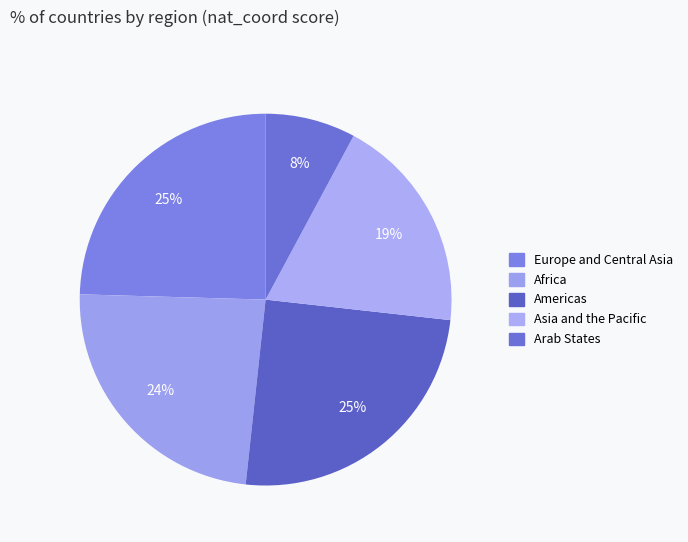

How many slices are in this pie chart?

5